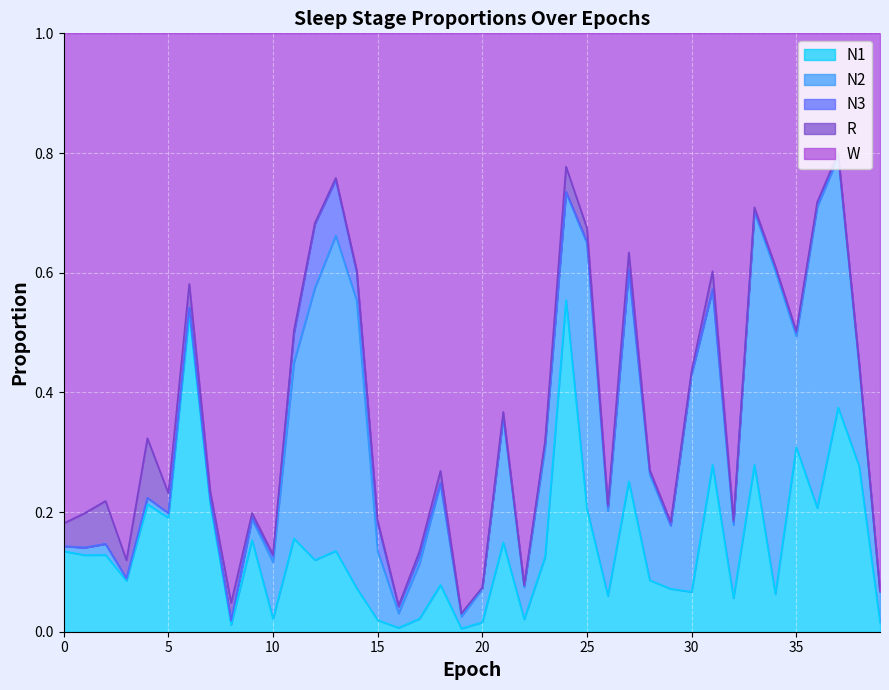

After their last crossing, which series has the higher values: W or N2?

W